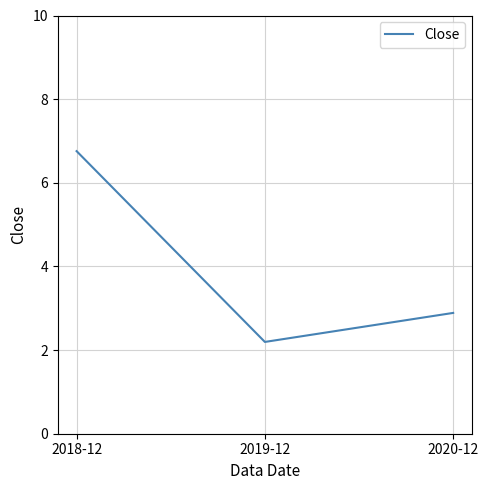

What is the average value?

3.9